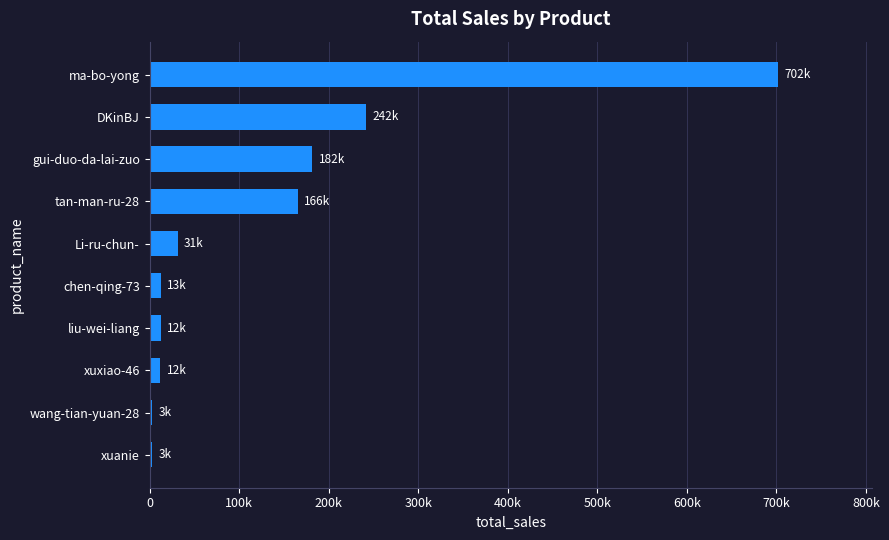

What is the sum of all values?

1365601